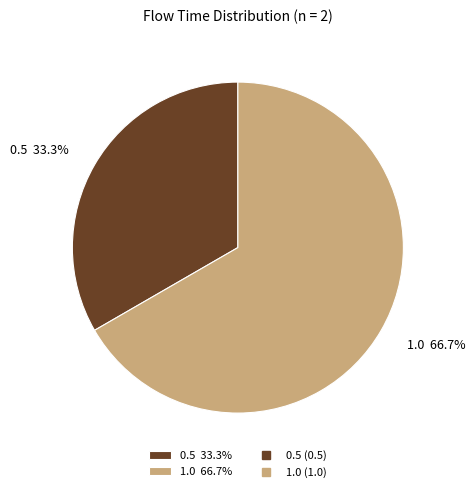

Which slice is the largest?

1.0